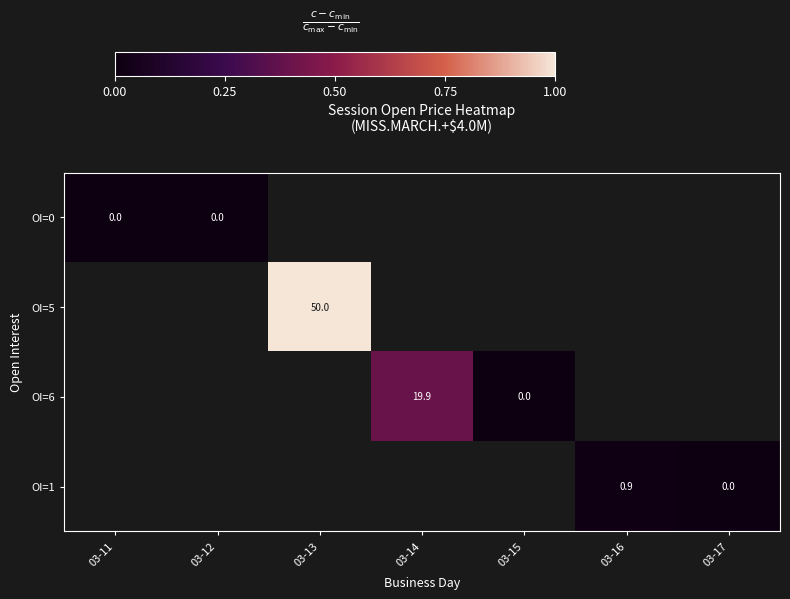

At 03-12, list the series in order from largest to smallest.

OI=0, OI=5, OI=6, OI=1